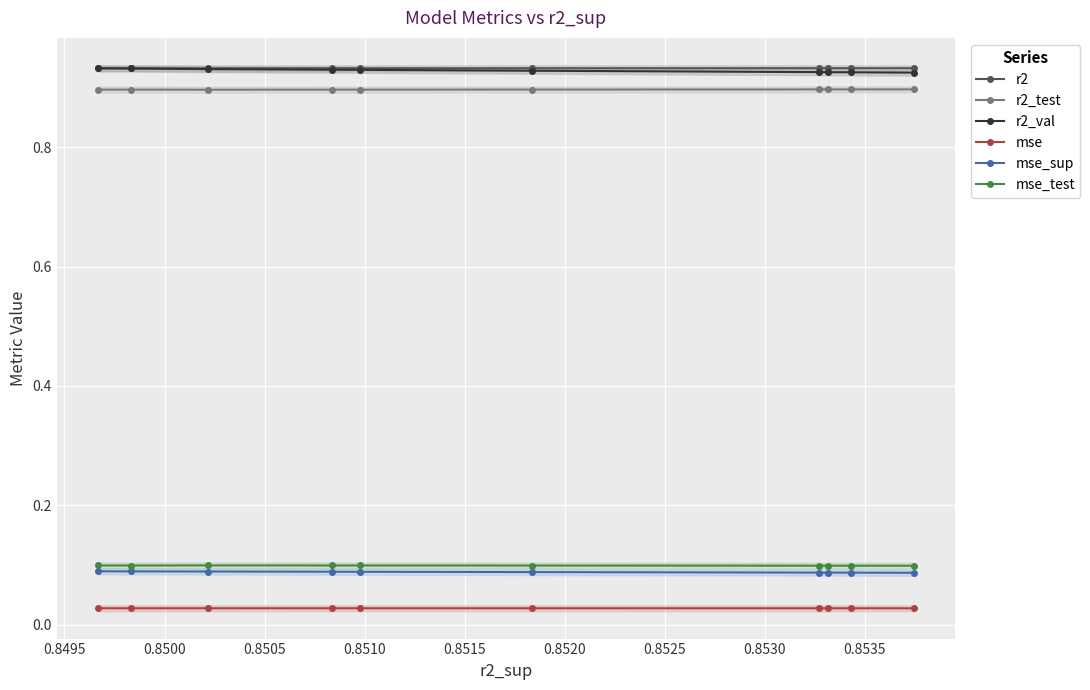

True or false: r2_test and r2 cross at least once.

False